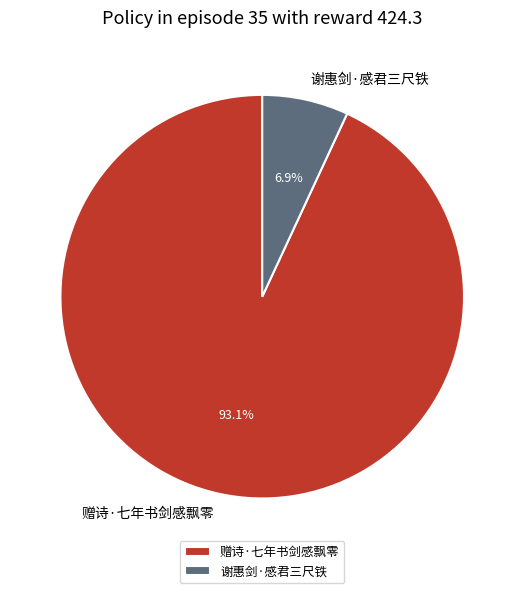

True or false: 谢惠剑·感君三尺铁 accounts for 1% of the total.

False